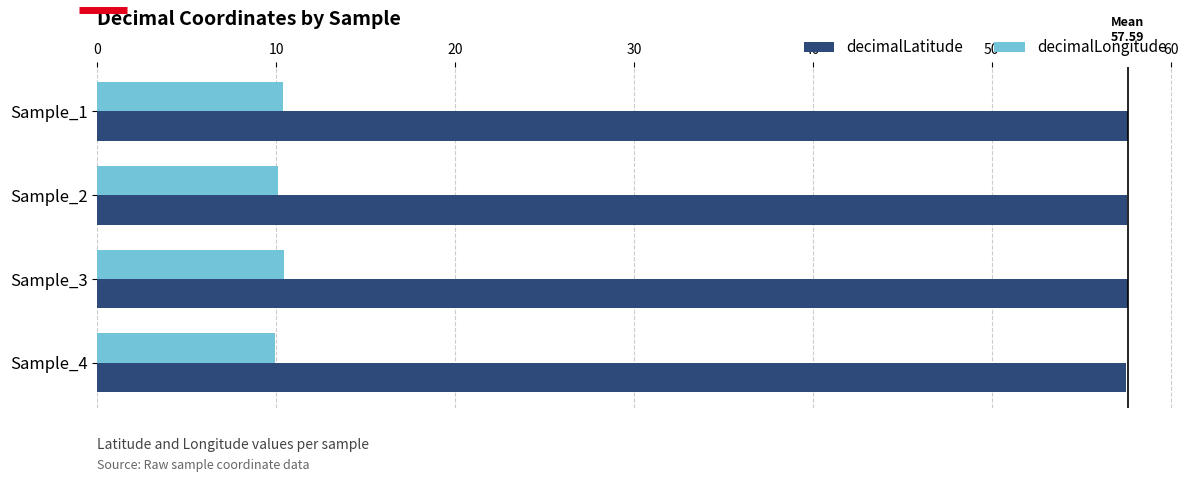

True or false: decimalLatitude has a value of 57.6 at Sample_3.

True